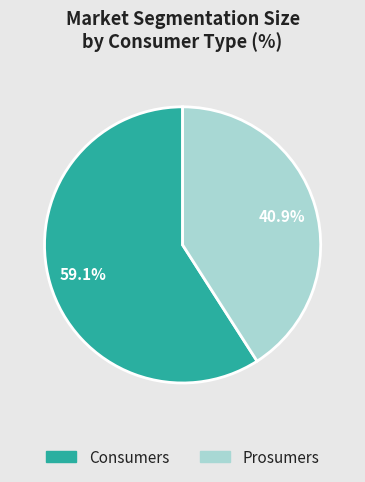

What is the largest slice in the pie chart?

Consumers